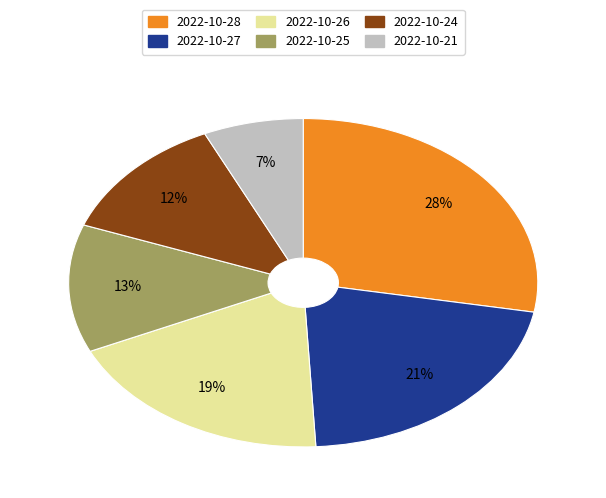

Which has a higher value, 2022-10-25 or 2022-10-28?

2022-10-28